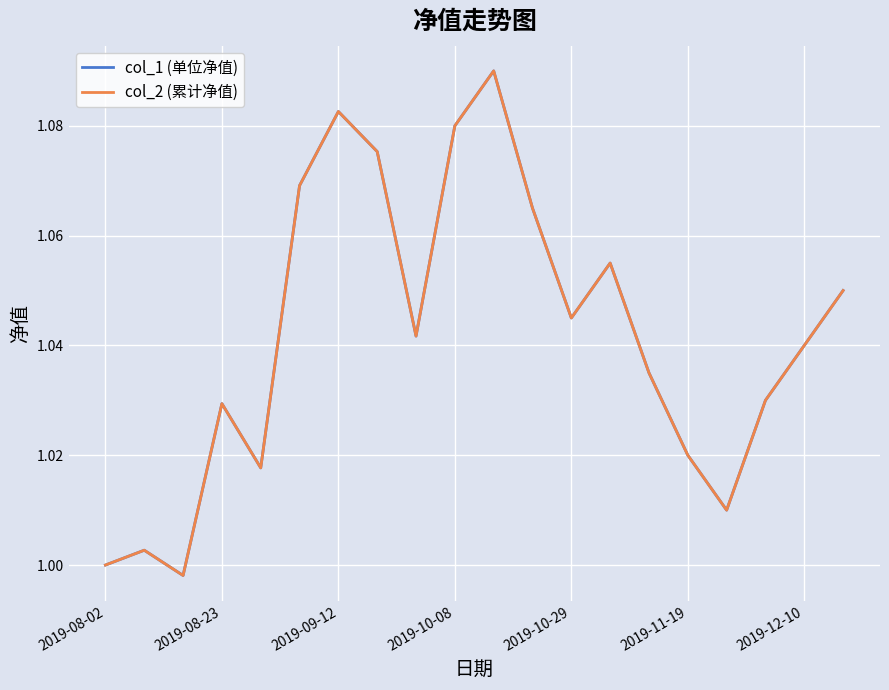

How many lines are shown in the chart?

2